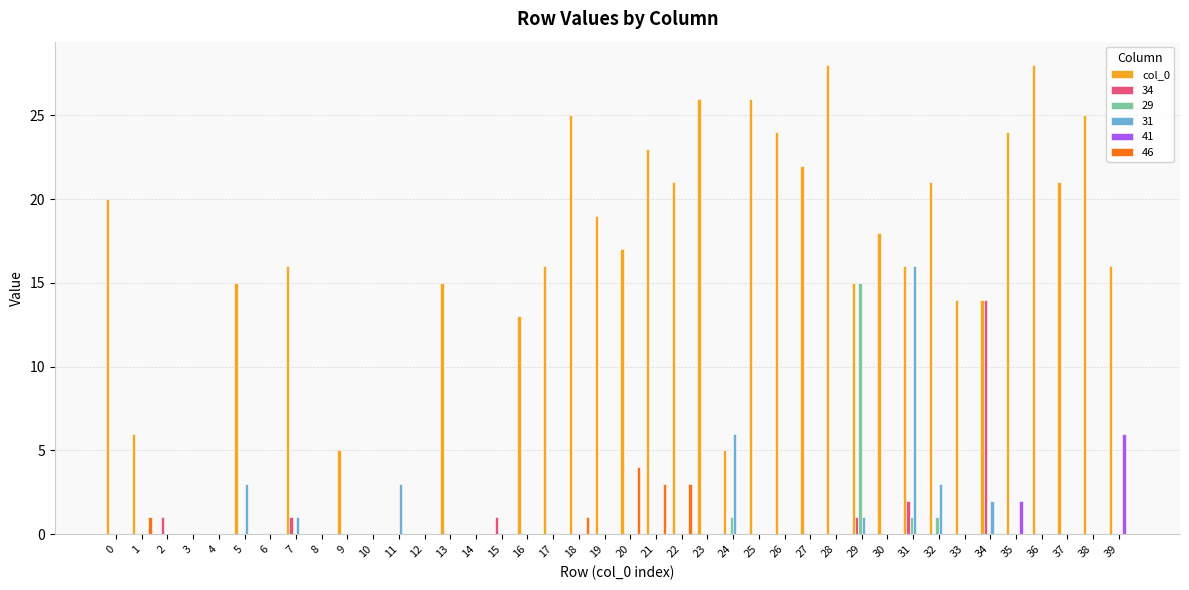

What is the maximum value shown in the chart?

28